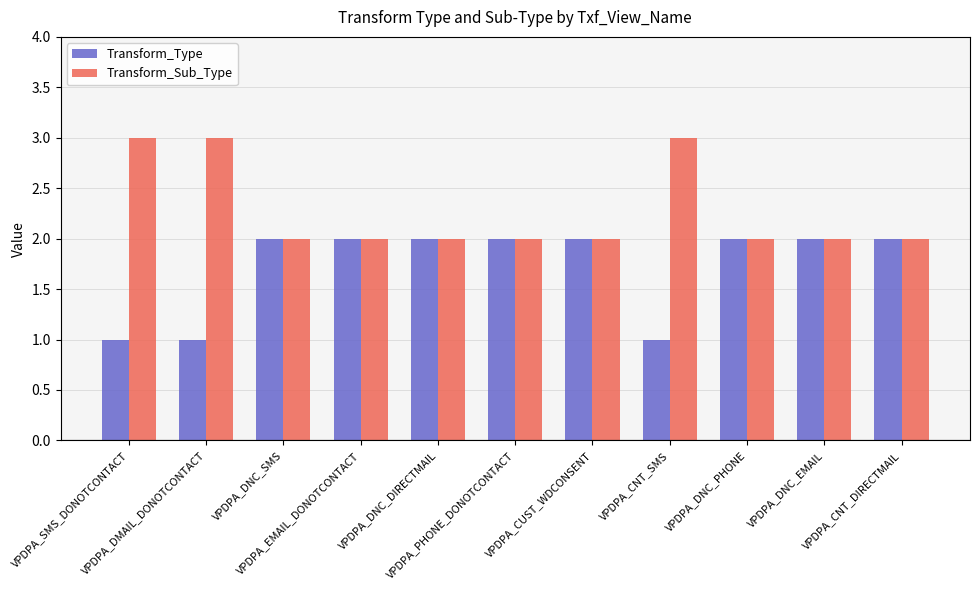

Count the number of data series in this chart.

2